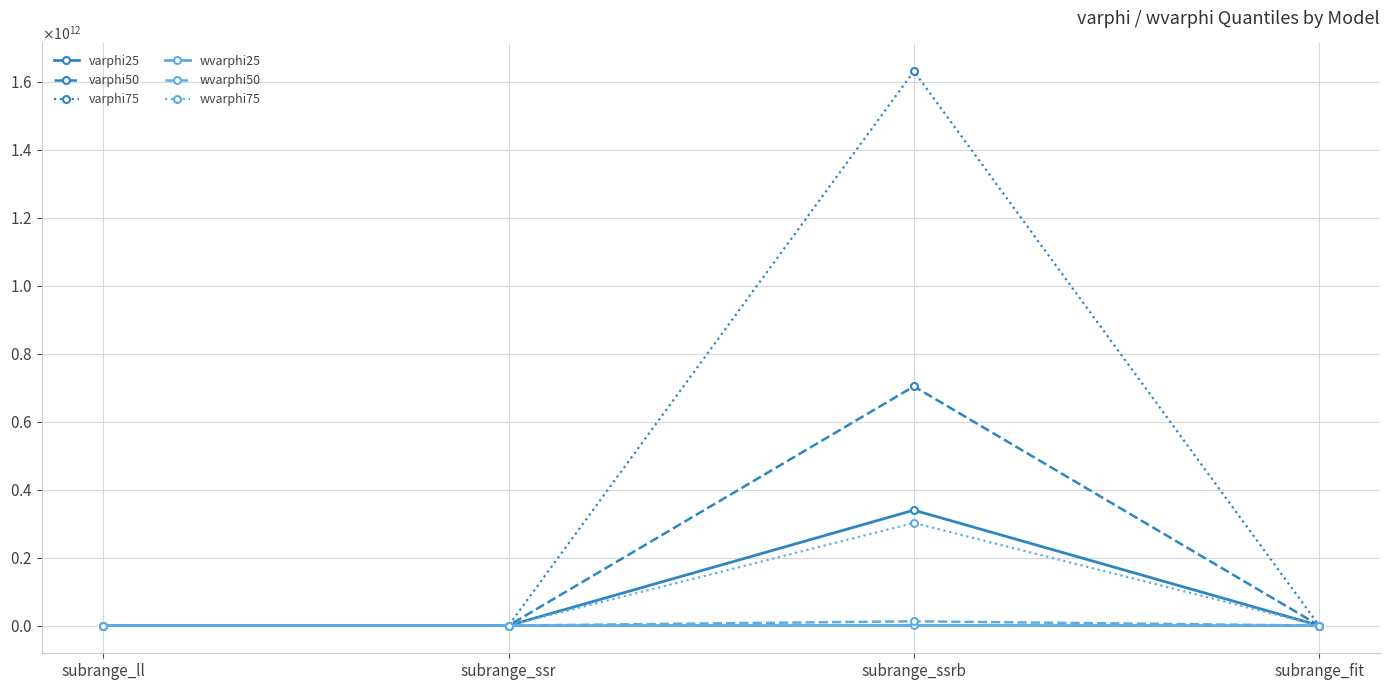

What are all the series names shown in the legend?

varphi25, varphi50, varphi75, wvarphi25, wvarphi50, wvarphi75